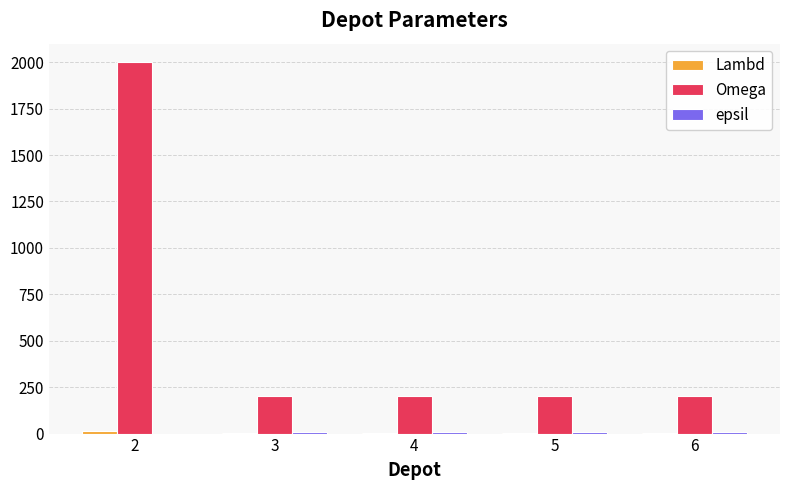

Between 2 and 4, which series saw the biggest shift?

Omega